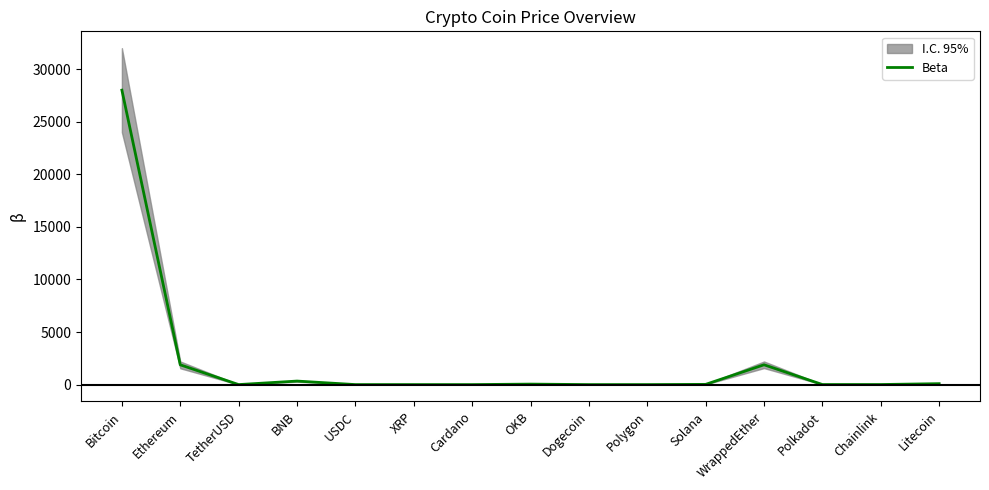

The chart shows a value of 77.3 at OKB. True or false?

False